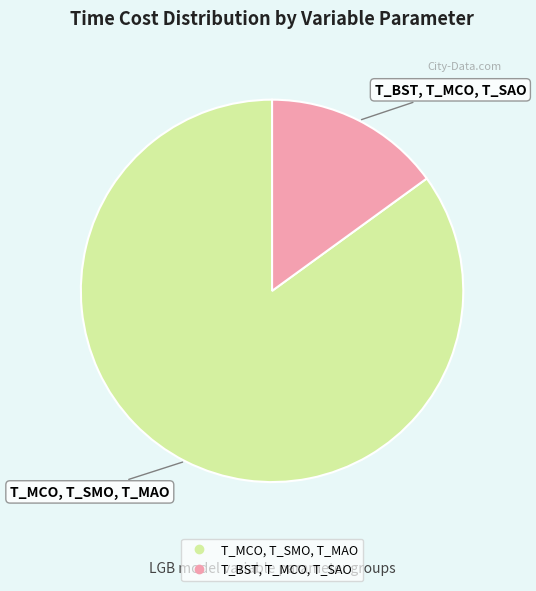

The T_MCO, T_SMO, T_MAO slice represents 98% of the pie. True or false?

False